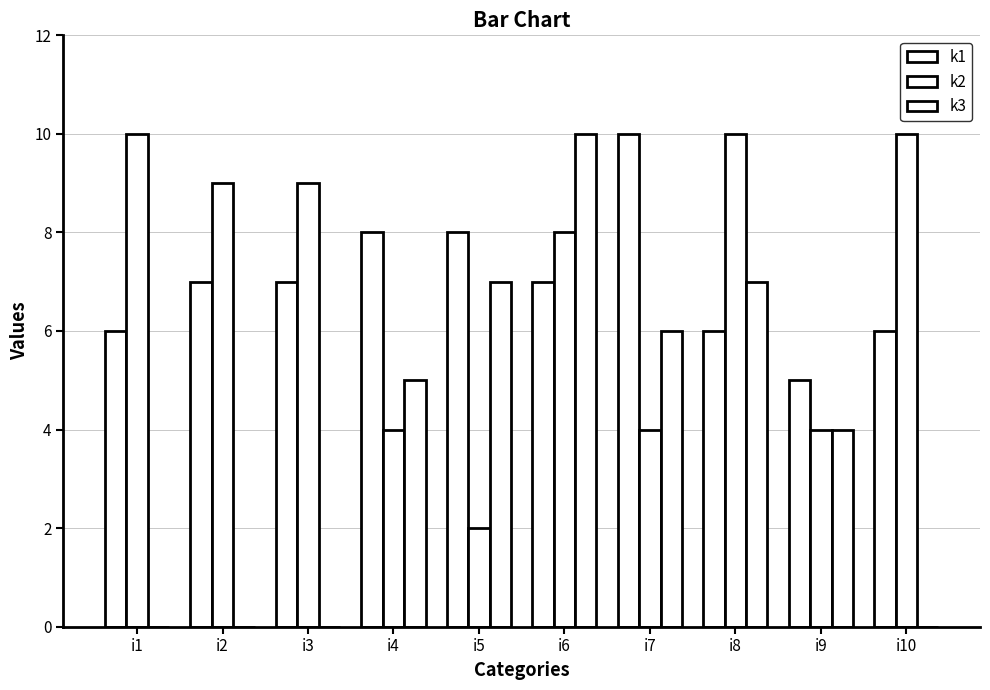

Are the bars horizontal?

No